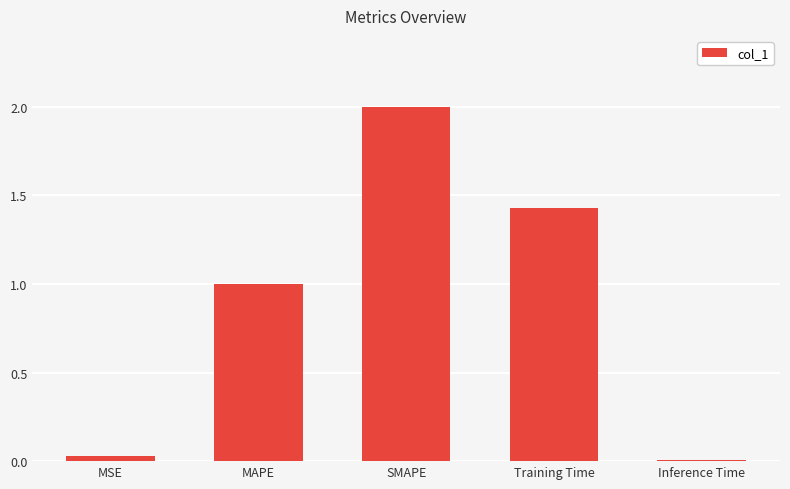

Is it true that the value at MAPE is 1.5?

False